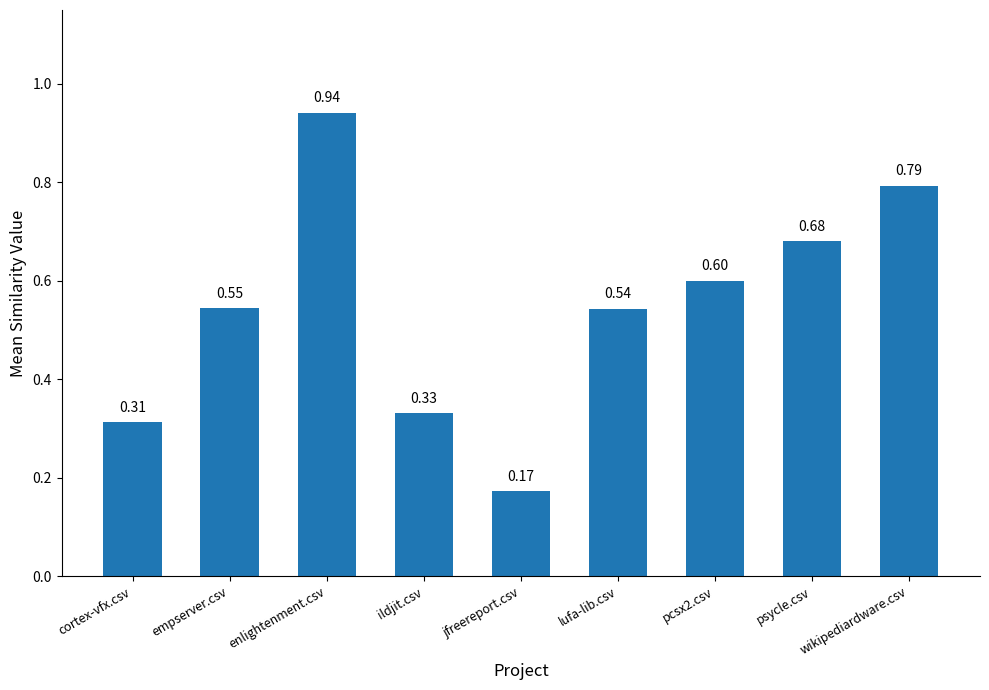

How many categories are shown in the chart?

9